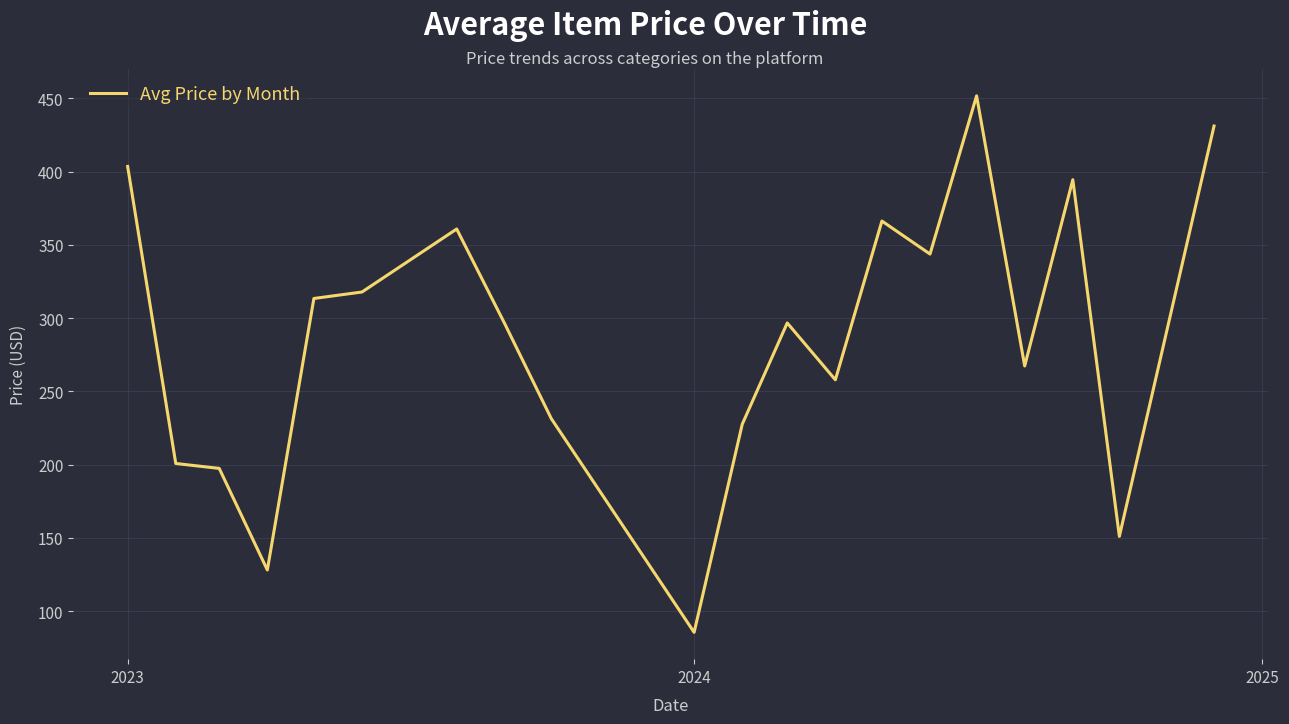

What is the maximum value shown in the chart?

451.7